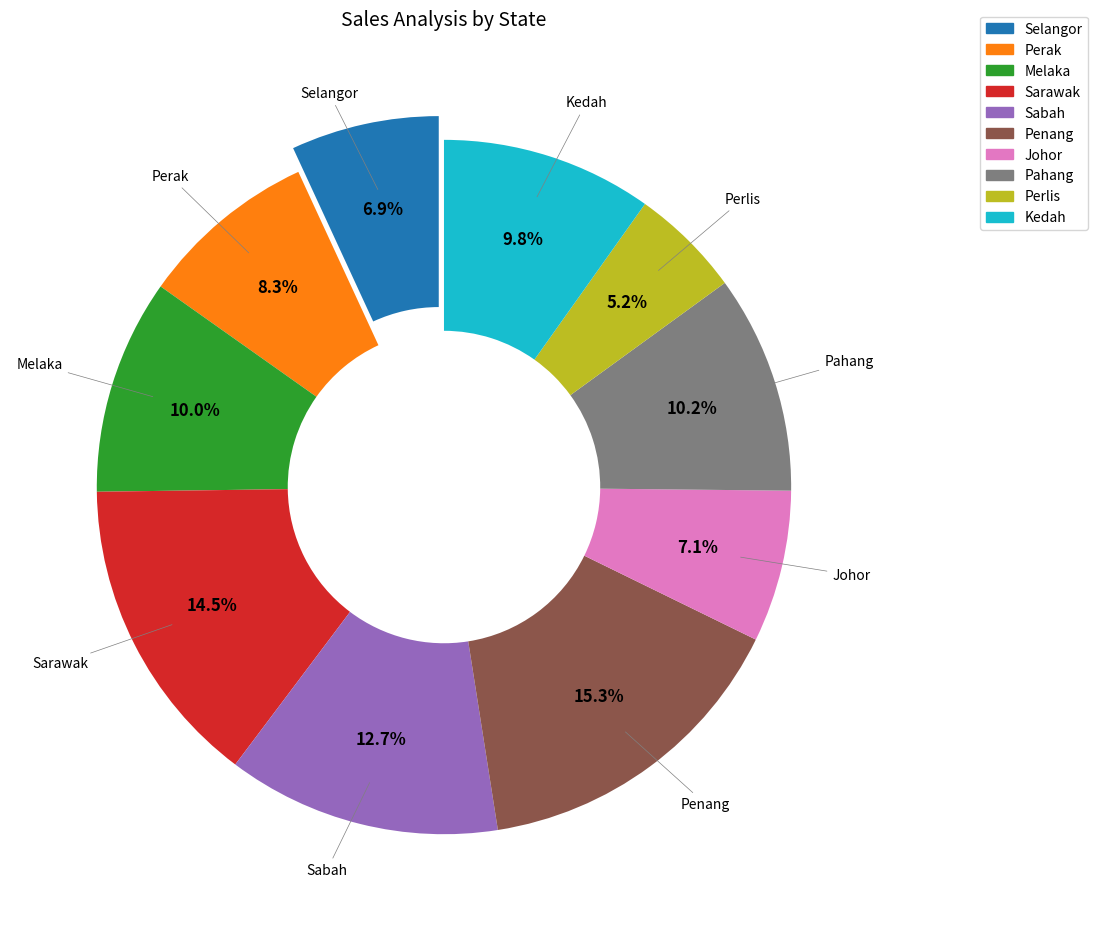

Does Johor account for over 50% of the chart?

No